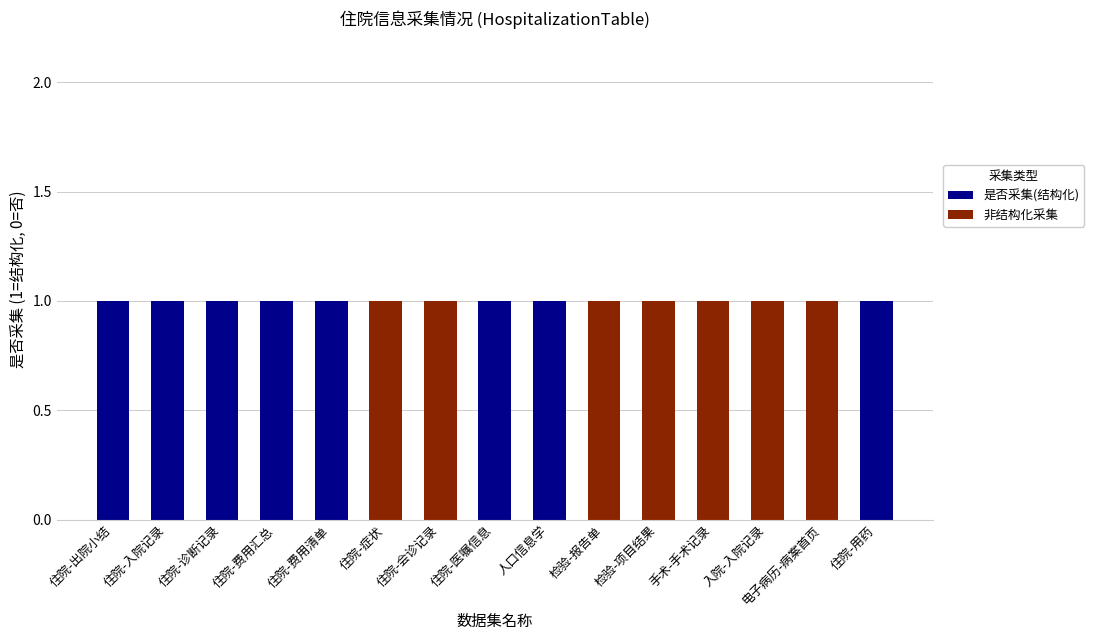

The value of 是否采集(结构化) at 住院-费用清单 is 1. True or false?

True